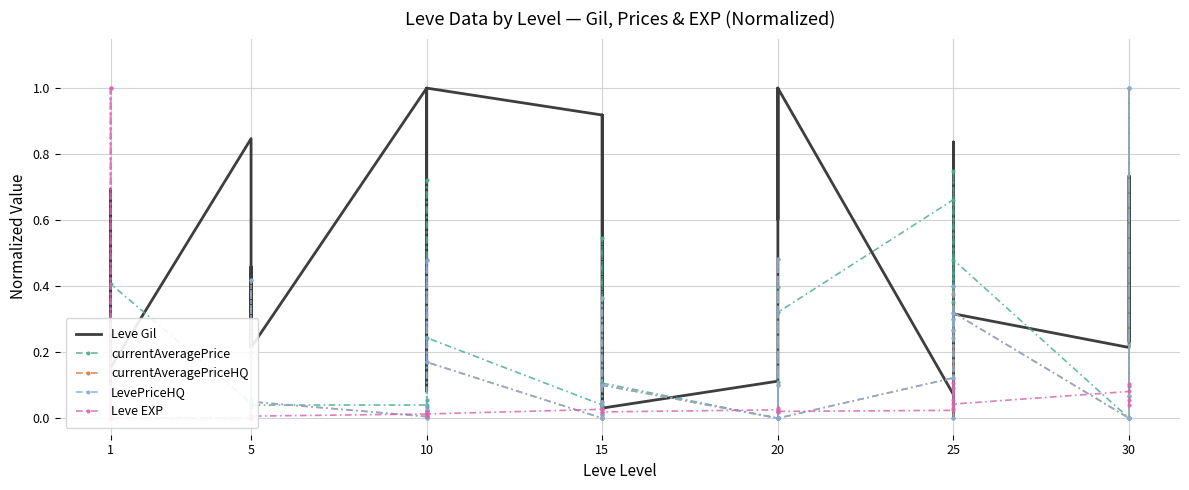

How many lines are shown in the chart?

5